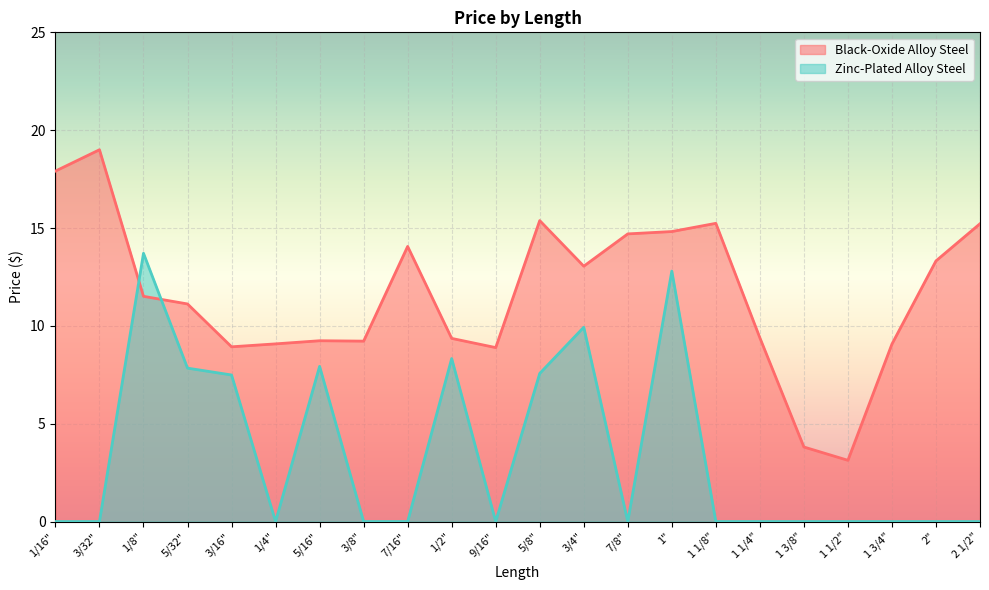

Which series has the widest spread of values?

Black-Oxide Alloy Steel